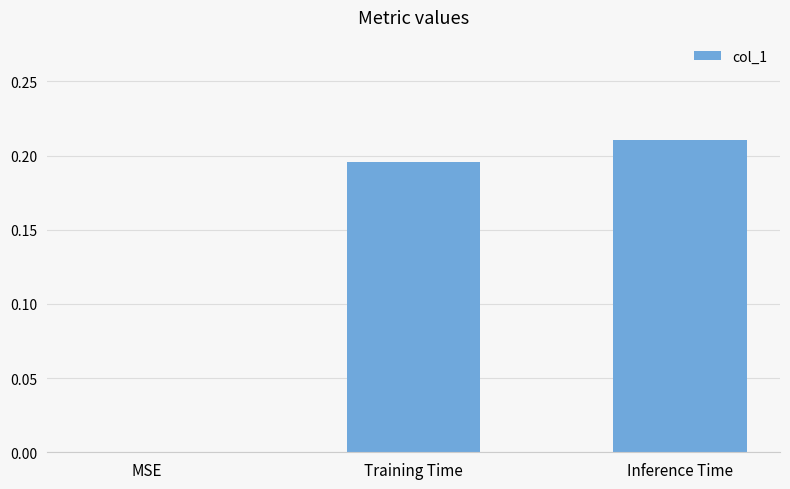

Which category has the highest value across all series?

Inference Time